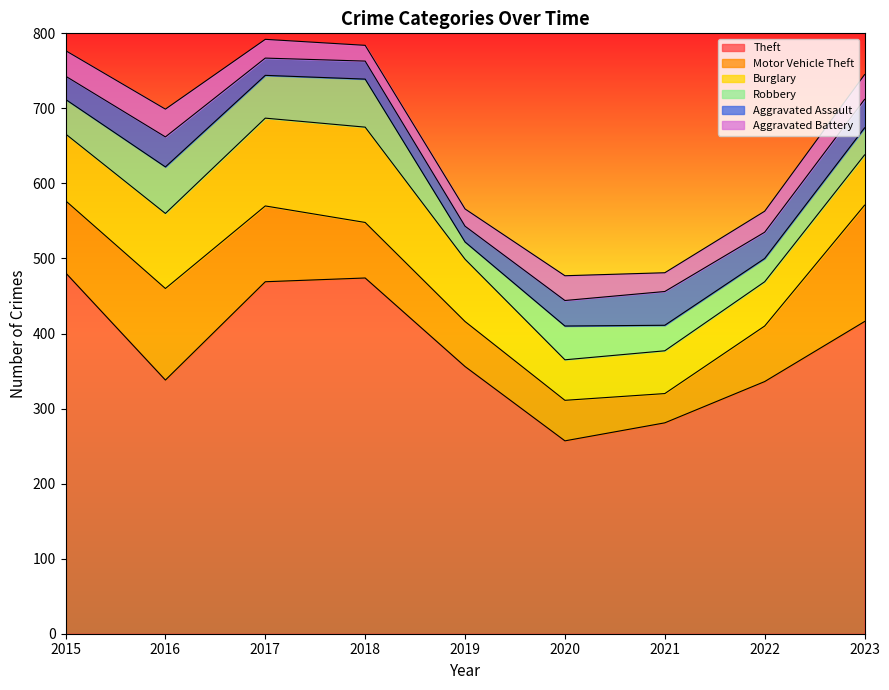

True or false: Aggravated Assault has a value of 31 at 2015.

True